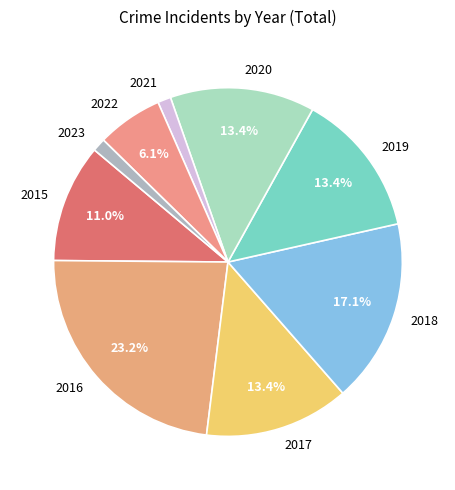

To the nearest percent, what is the difference between the largest and smallest slice percentages?

22%